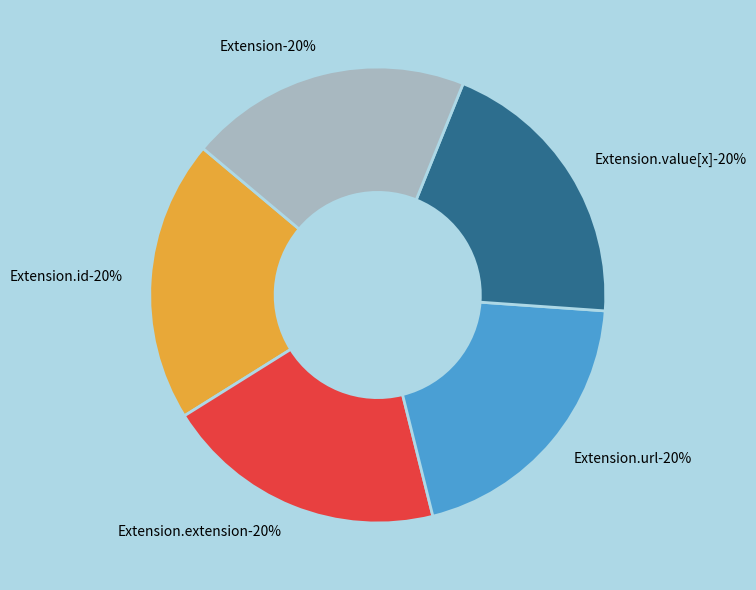

Which slice is the largest?

Extension.url